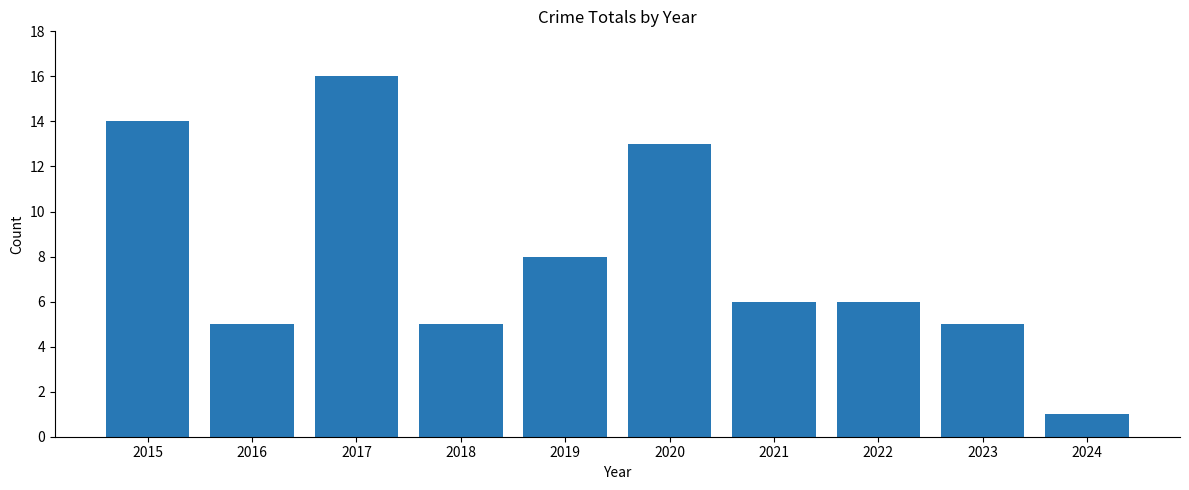

Reading right to left, transcribe all the data shown in this chart.

1	5	6	6	13	8	5	16	5	14